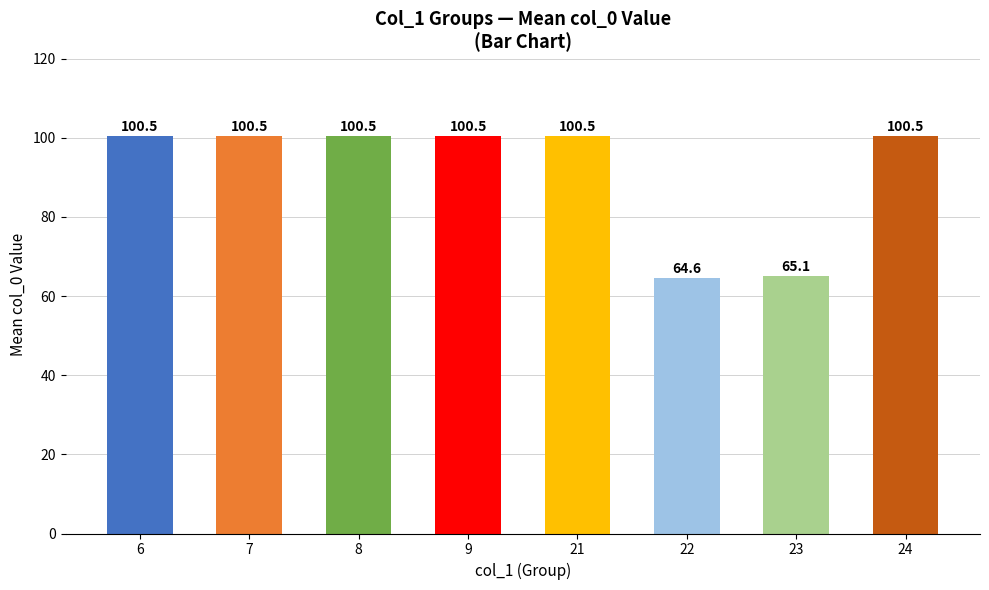

What is the value of the 1st bar from the left?

100.5